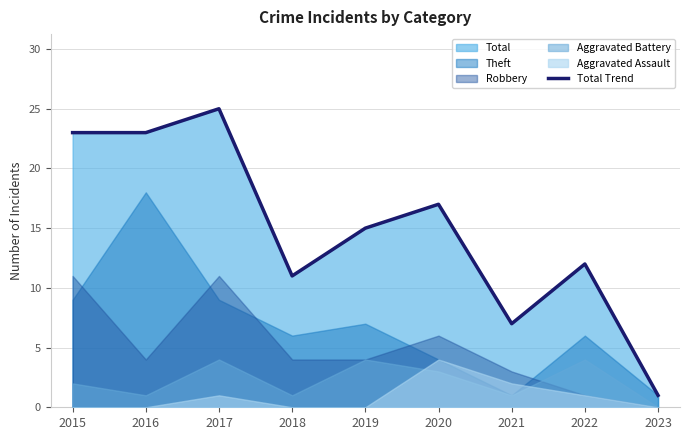

True or false: the data shows 3 at 2018.

False